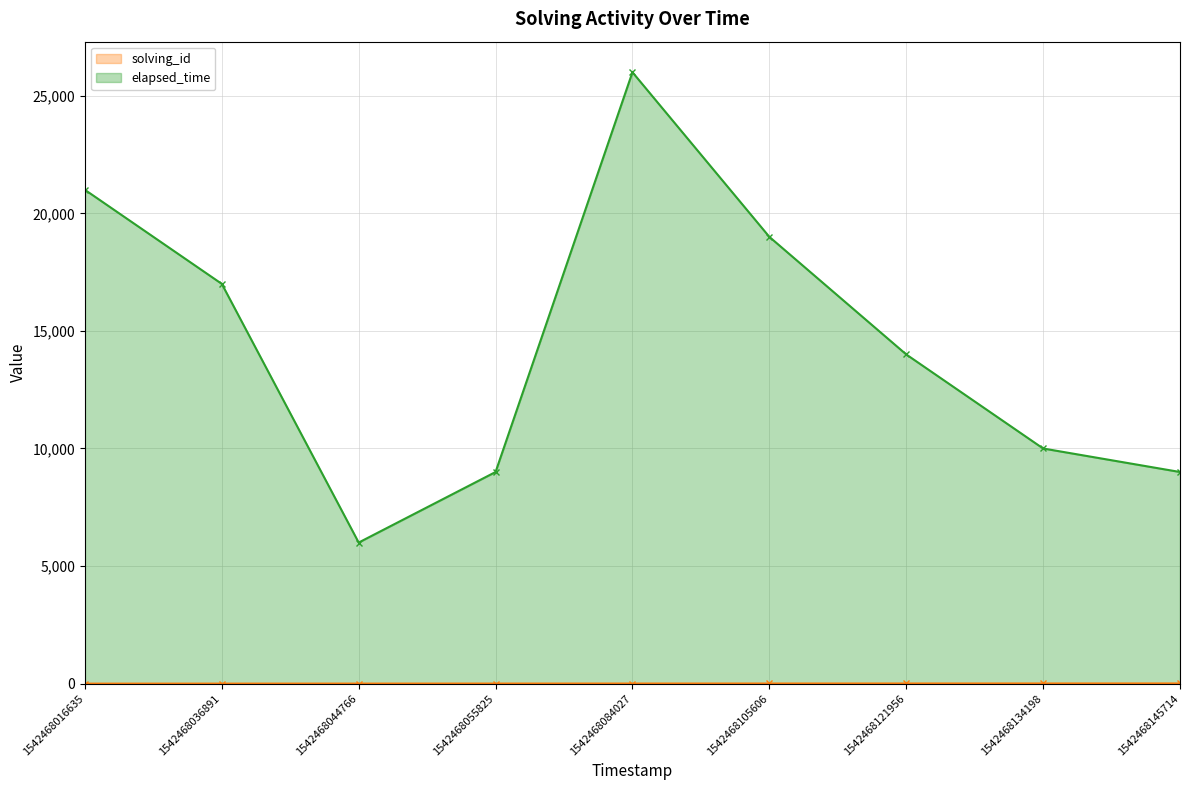

Count the number of categories in the chart.

9